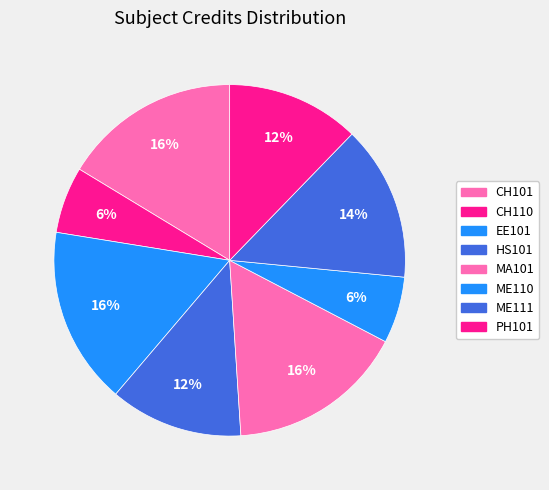

Is ME110 the majority of the pie?

No